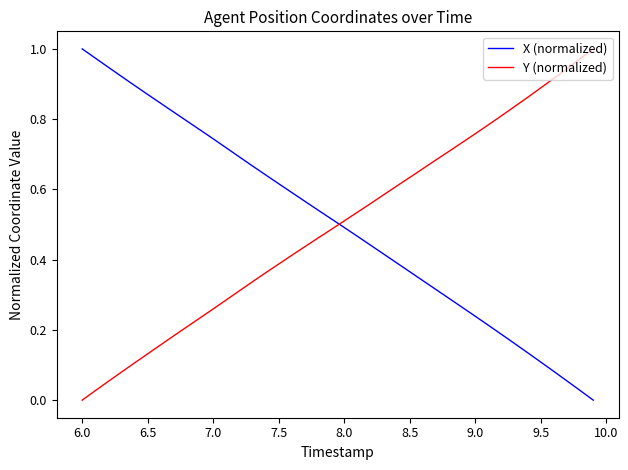

How many times do X (normalized) and Y (normalized) cross each other?

1